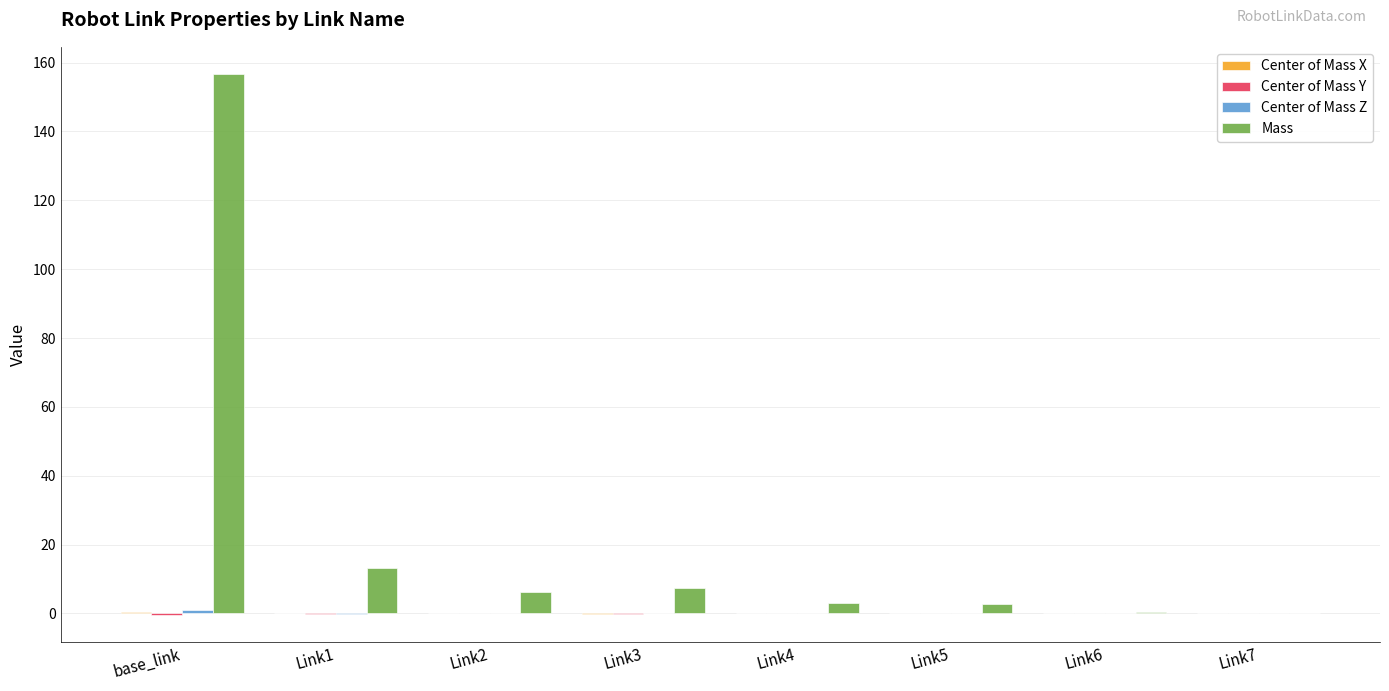

Which series has the largest total across all categories?

Mass